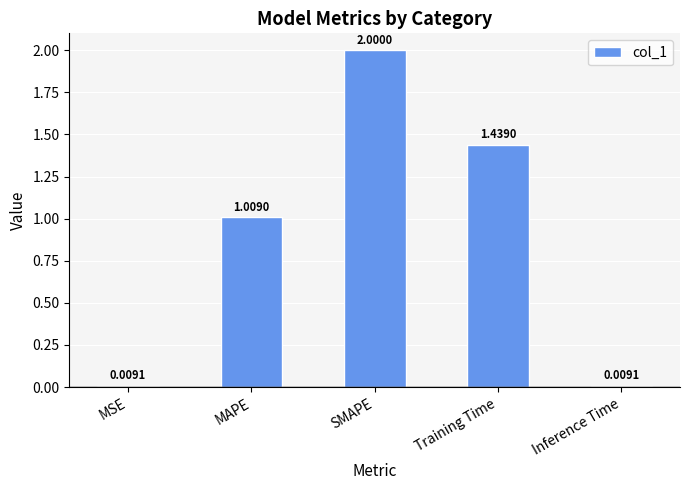

How many data points are above 1?

3